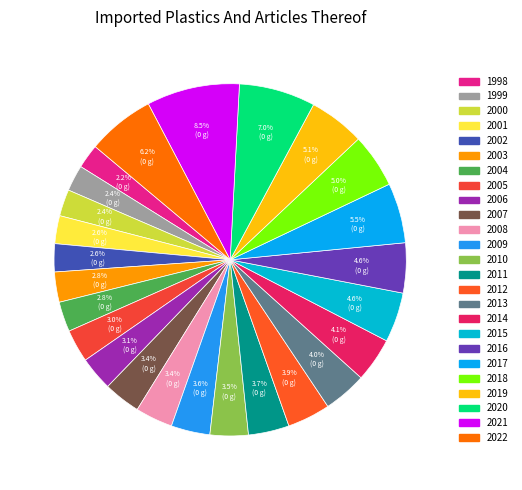

What is the change in value from 2002 to 2017?

+2041